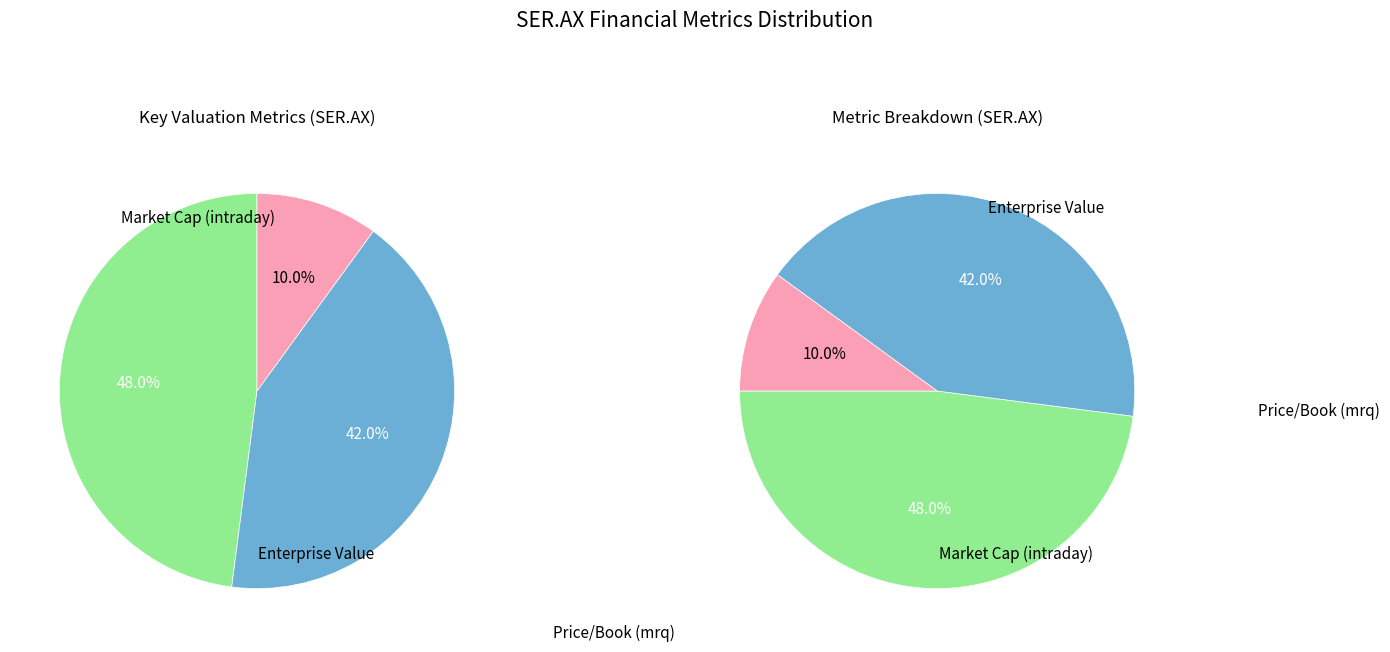

Does Enterprise Value represent more than half of the total?

No